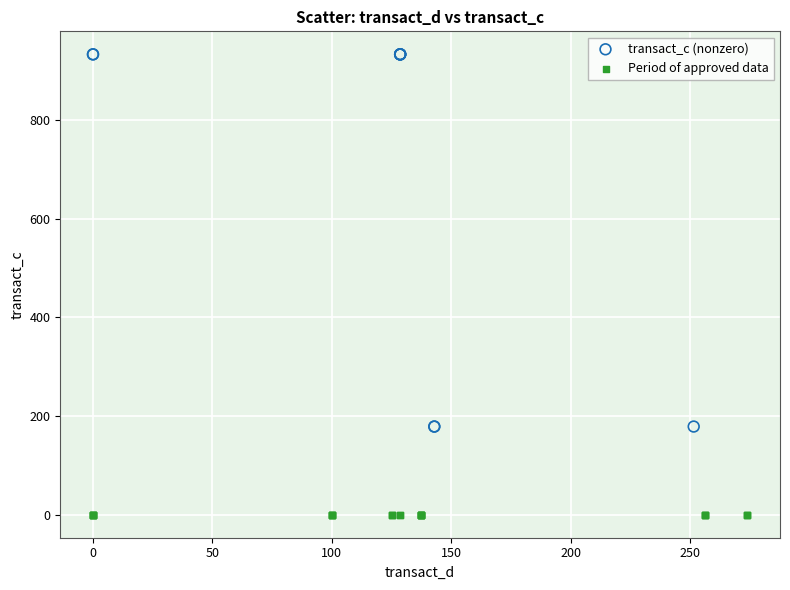

Which series contains the highest Y value?

transact_c (nonzero)